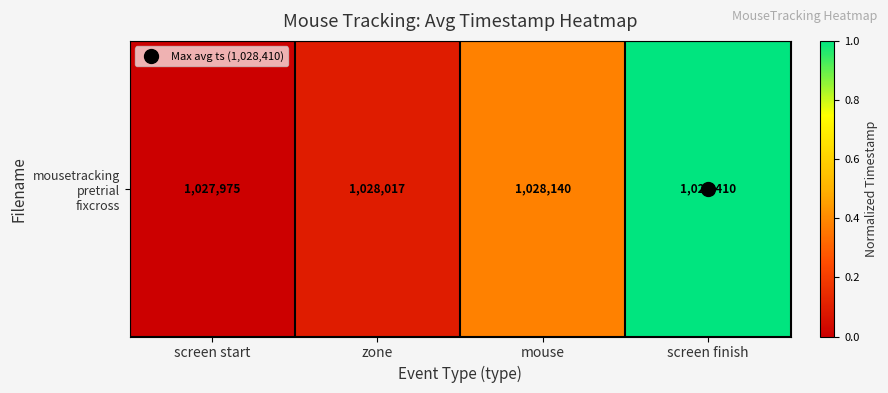

The chart shows a value of 0.4 at mouse. True or false?

True